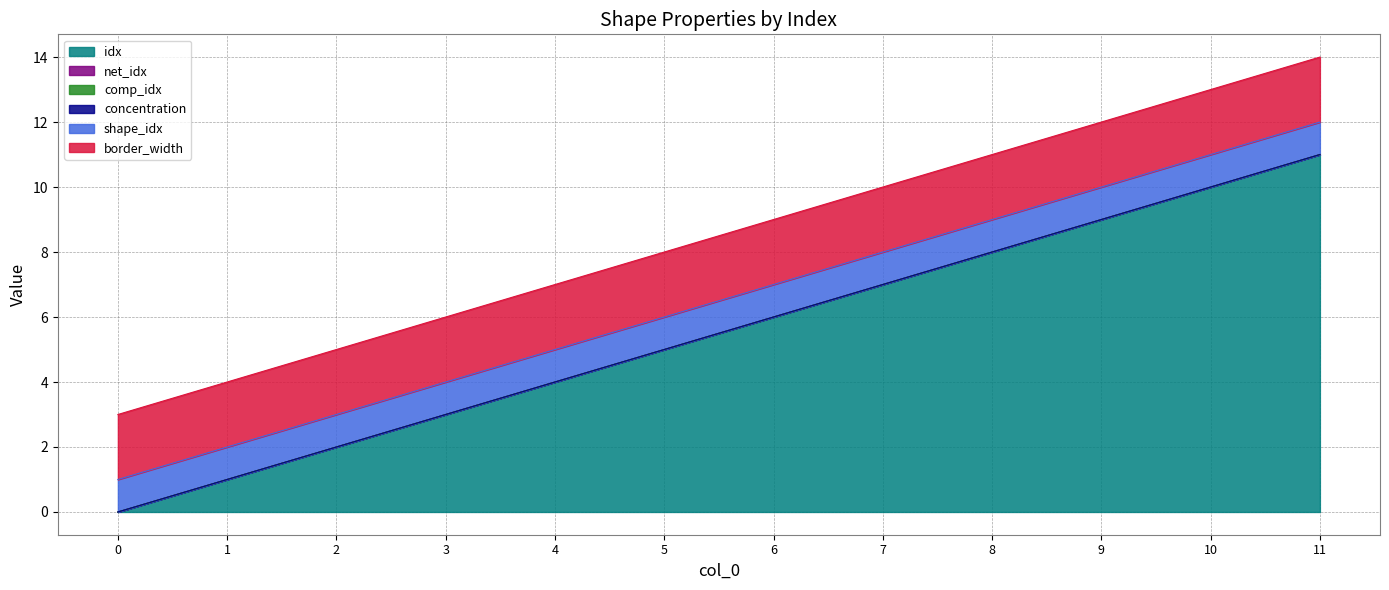

What is the total value across all series at 2?

5